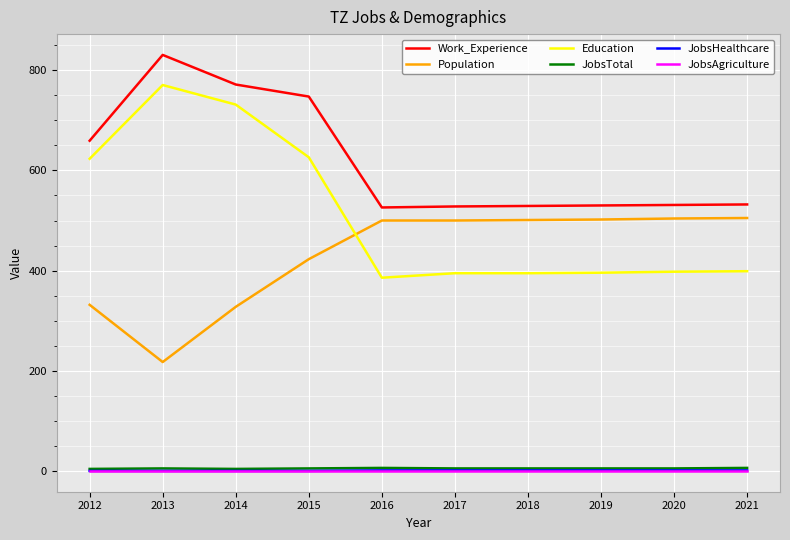

Where is Work_Experience nearest to the value 678?

2012